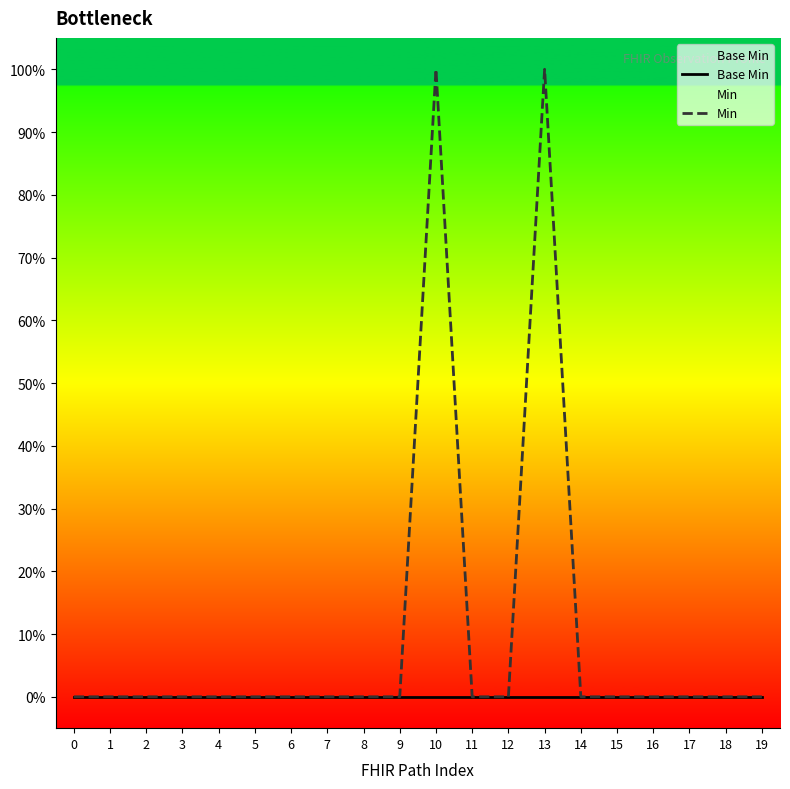

Which series changed the most between 2 and 13?

Min